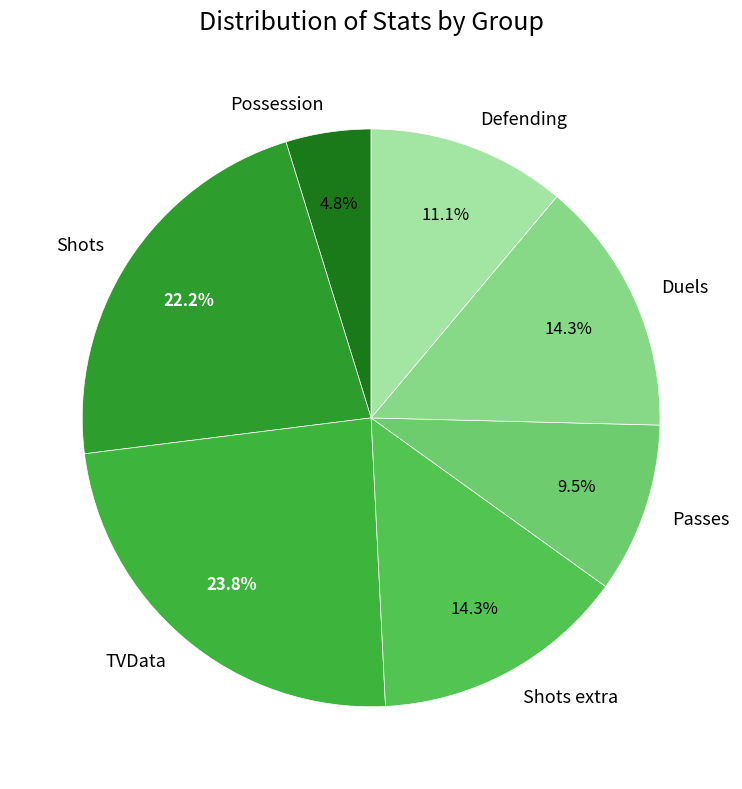

How many slices are in this pie chart?

7